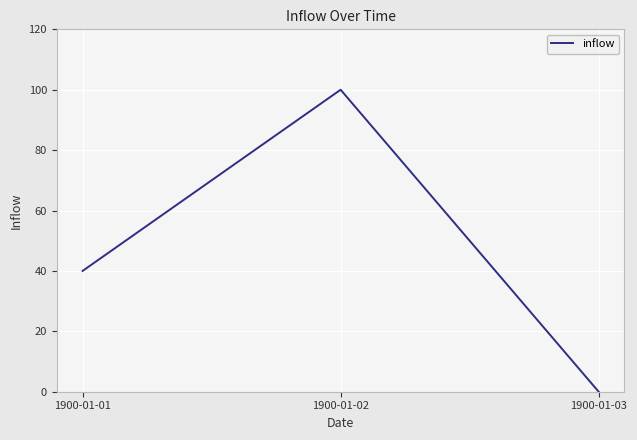

How many values are below 40?

1